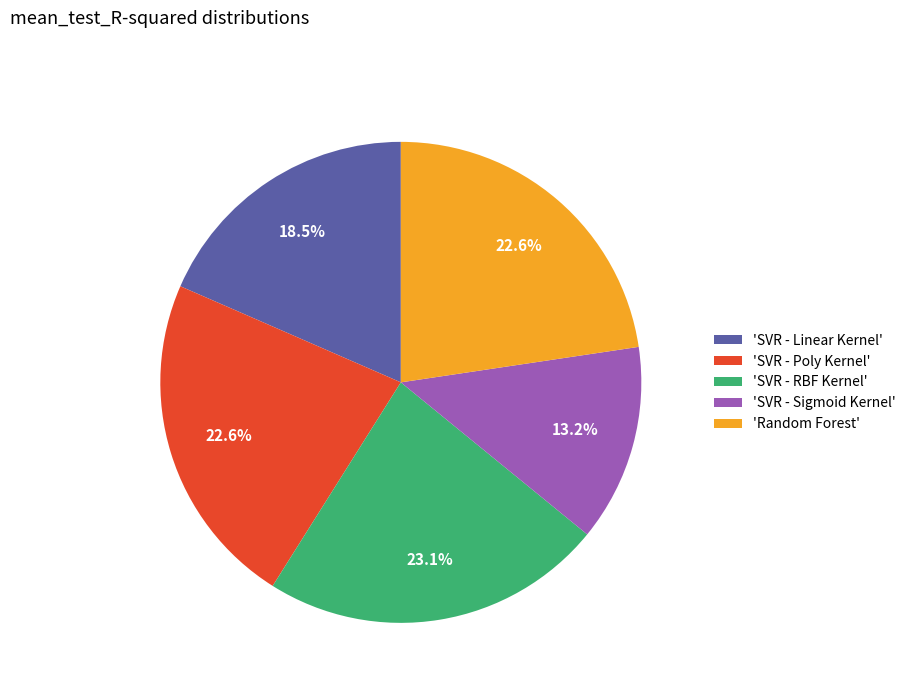

Combined, do 'SVR - Linear Kernel' and 'Random Forest' account for over 50%?

No